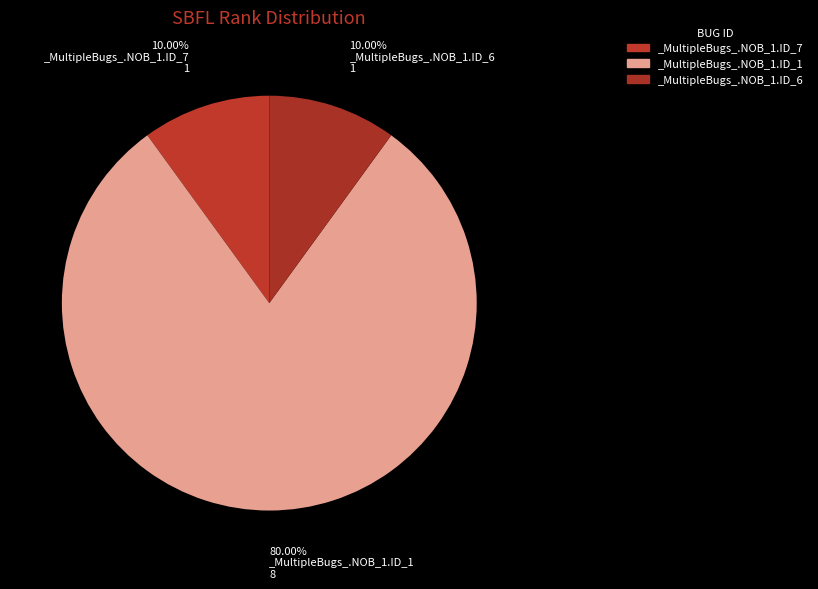

How many segments does this pie chart have?

3